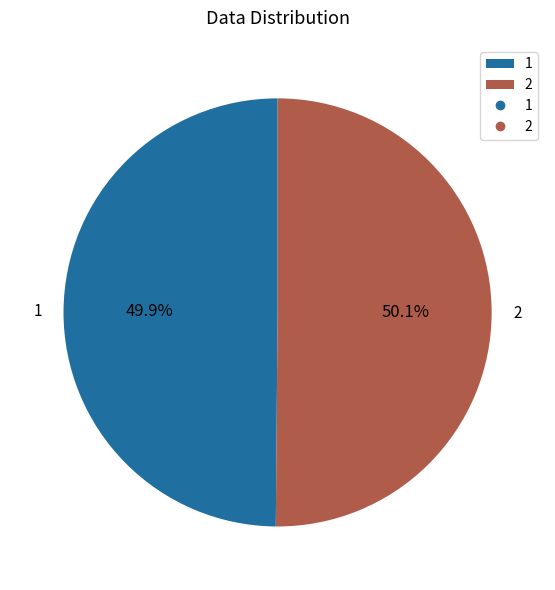

What is the ratio of the value at 2 to the value at 1?

1.0